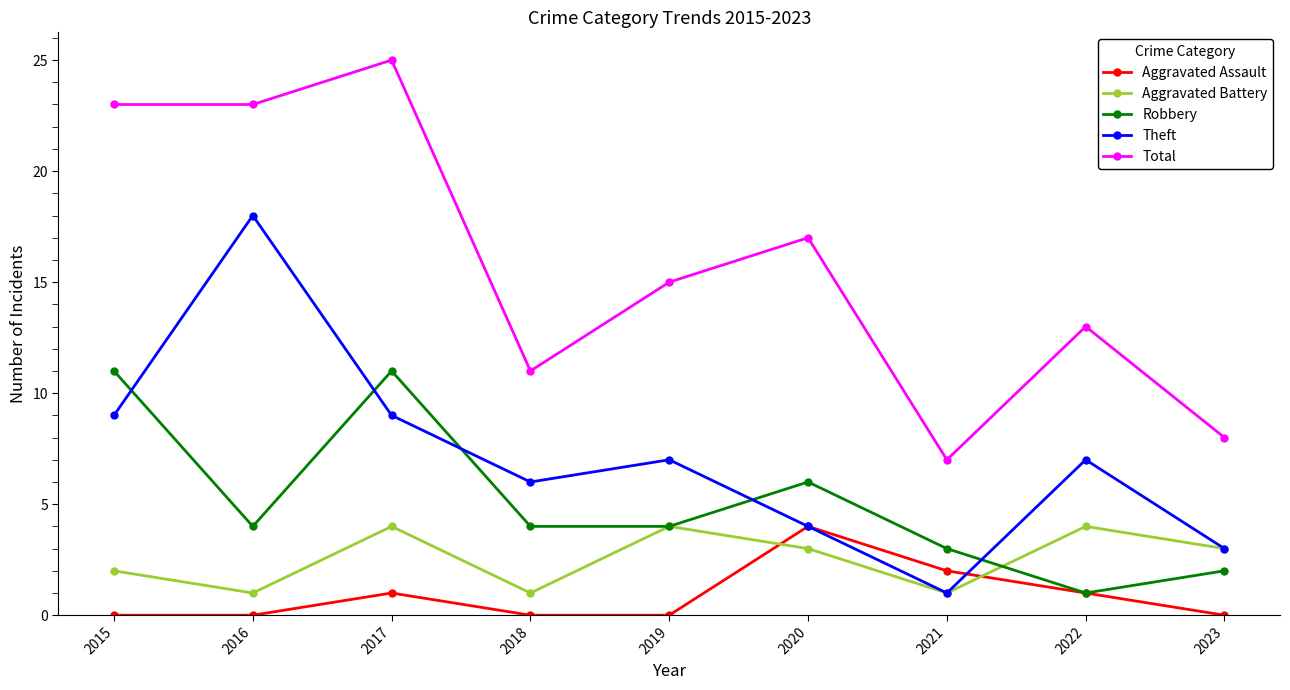

True or false: Total has a value of 25 at 2017.

True